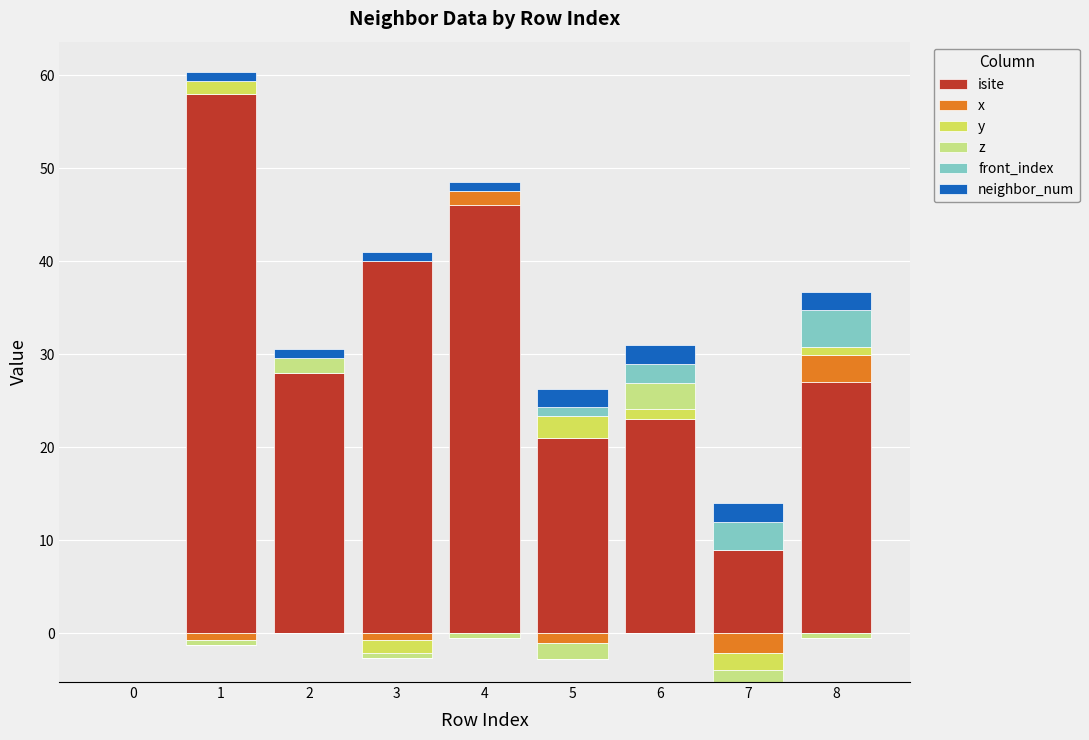

The y series shows 0.0 at 2. True or false?

True